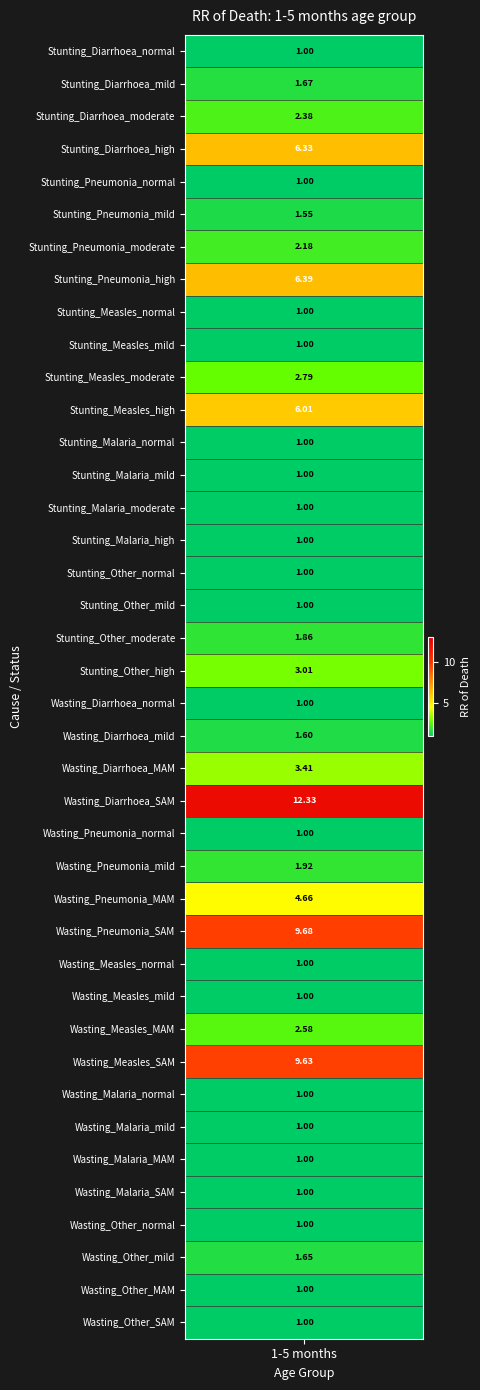

List the labels in order of value, smallest first.

Stunting_Diarrhoea_normal, Stunting_Pneumonia_normal, Stunting_Measles_normal, Stunting_Measles_mild, Stunting_Malaria_normal, Stunting_Malaria_mild, Stunting_Malaria_moderate, Stunting_Malaria_high, Stunting_Other_normal, Stunting_Other_mild, Wasting_Diarrhoea_normal, Wasting_Pneumonia_normal, Wasting_Measles_normal, Wasting_Measles_mild, Wasting_Malaria_normal, Wasting_Malaria_mild, Wasting_Malaria_MAM, Wasting_Malaria_SAM, Wasting_Other_normal, Wasting_Other_MAM, Wasting_Other_SAM, Stunting_Pneumonia_mild, Wasting_Diarrhoea_mild, Wasting_Other_mild, Stunting_Diarrhoea_mild, Stunting_Other_moderate, Wasting_Pneumonia_mild, Stunting_Pneumonia_moderate, Stunting_Diarrhoea_moderate, Wasting_Measles_MAM, Stunting_Measles_moderate, Stunting_Other_high, Wasting_Diarrhoea_MAM, Wasting_Pneumonia_MAM, Stunting_Measles_high, Stunting_Diarrhoea_high, Stunting_Pneumonia_high, Wasting_Measles_SAM, Wasting_Pneumonia_SAM, Wasting_Diarrhoea_SAM